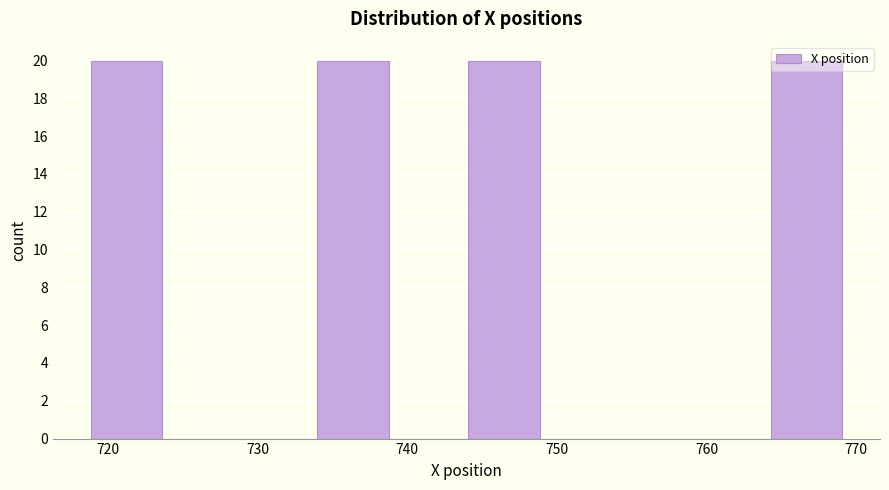

How tall is the bar that spans 719 to 724 on the x-axis? Neither the bar edges nor the heights are printed on the chart, so give them approximately, as read against the axes.

20